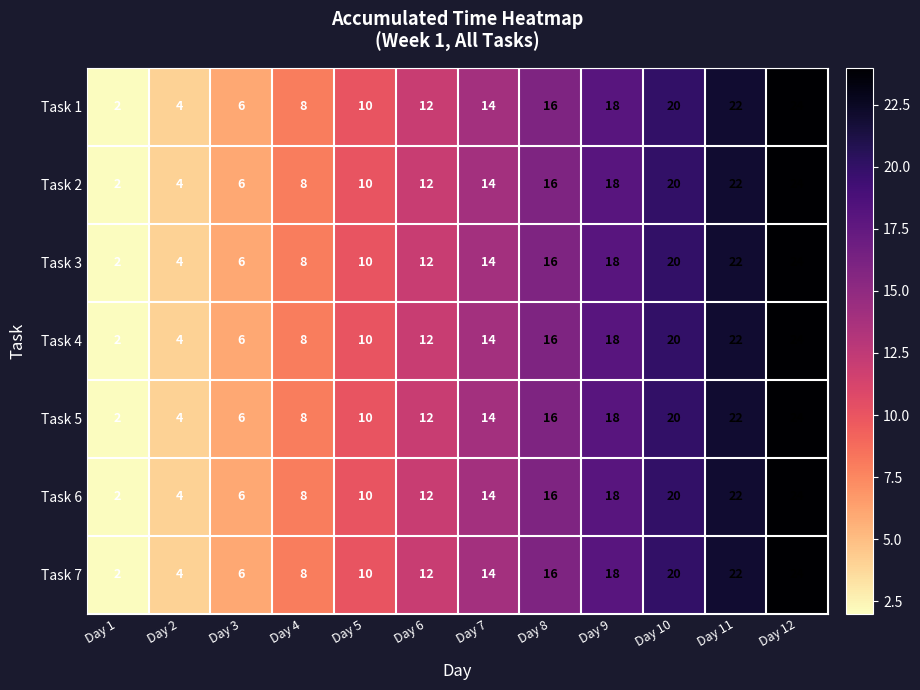

True or false: Task 6 has a value of 12 at Day 6.

True